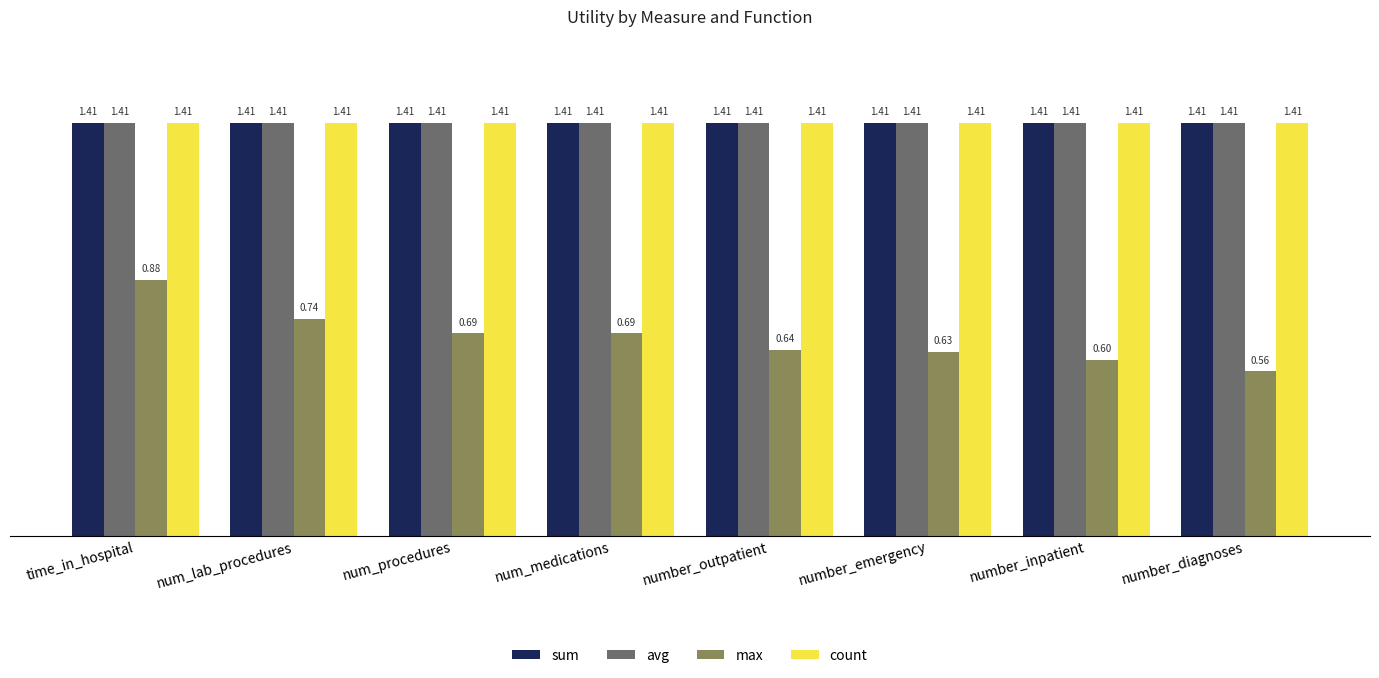

At which label does max reach its minimum?

number_diagnoses